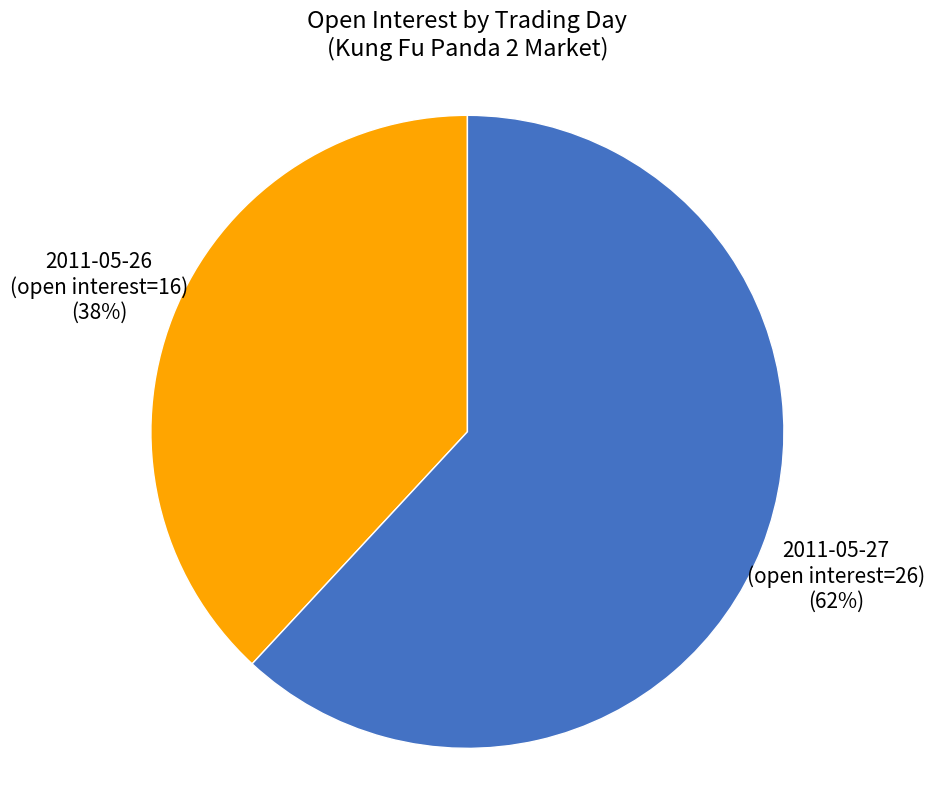

Is the sum of 2011-05-27 (open interest=26) and 2011-05-26 (open interest=16) greater than half?

Yes